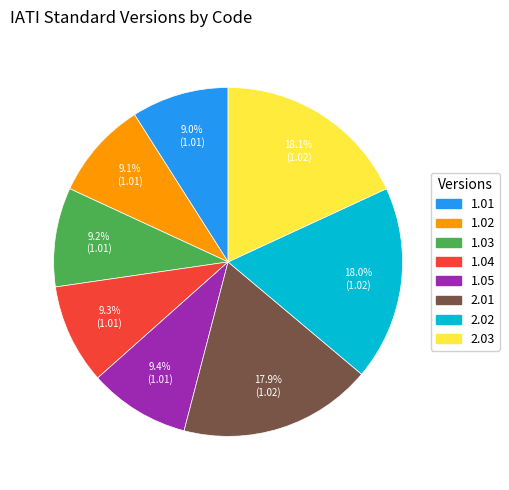

Is the sum of 1.04 and 1.05 greater than half?

No